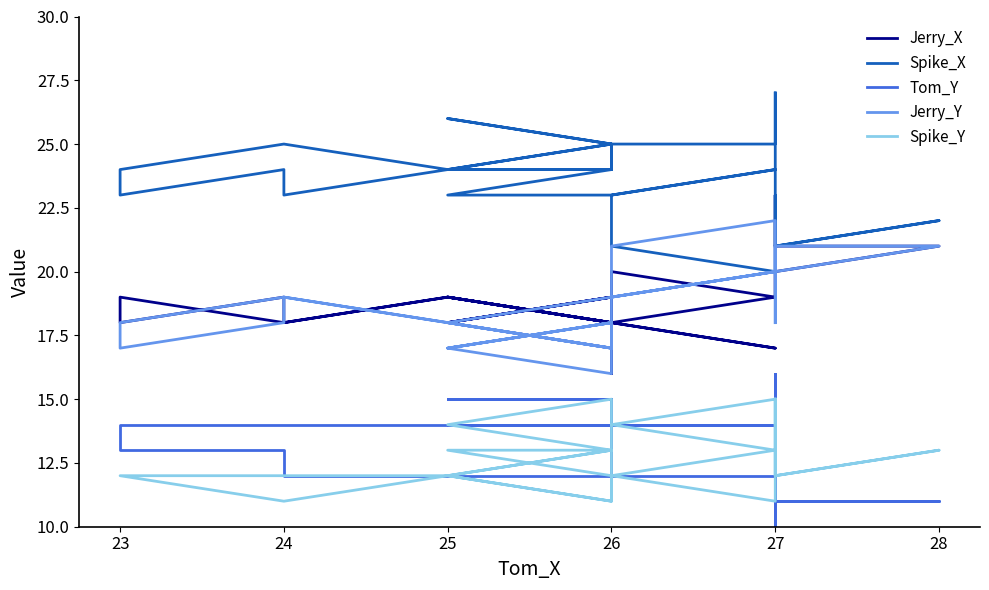

What is the maximum value for Spike_X?

27